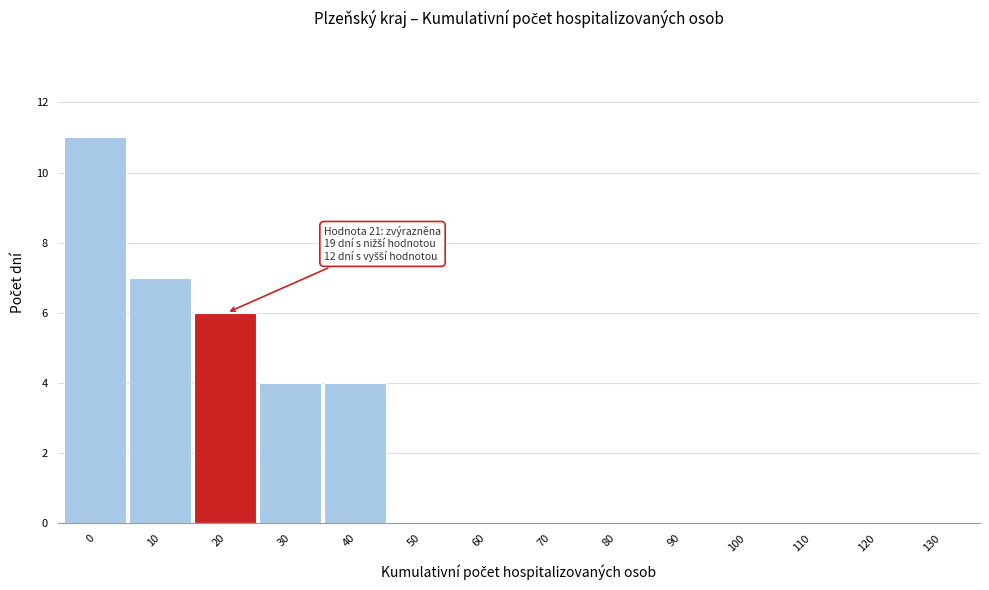

Reading left to right, list all the values displayed in this chart.

0=11	10=7	20=6	30=4	40=4	50=0	60=0	70=0	80=0	90=0	100=0	110=0	120=0	130=0